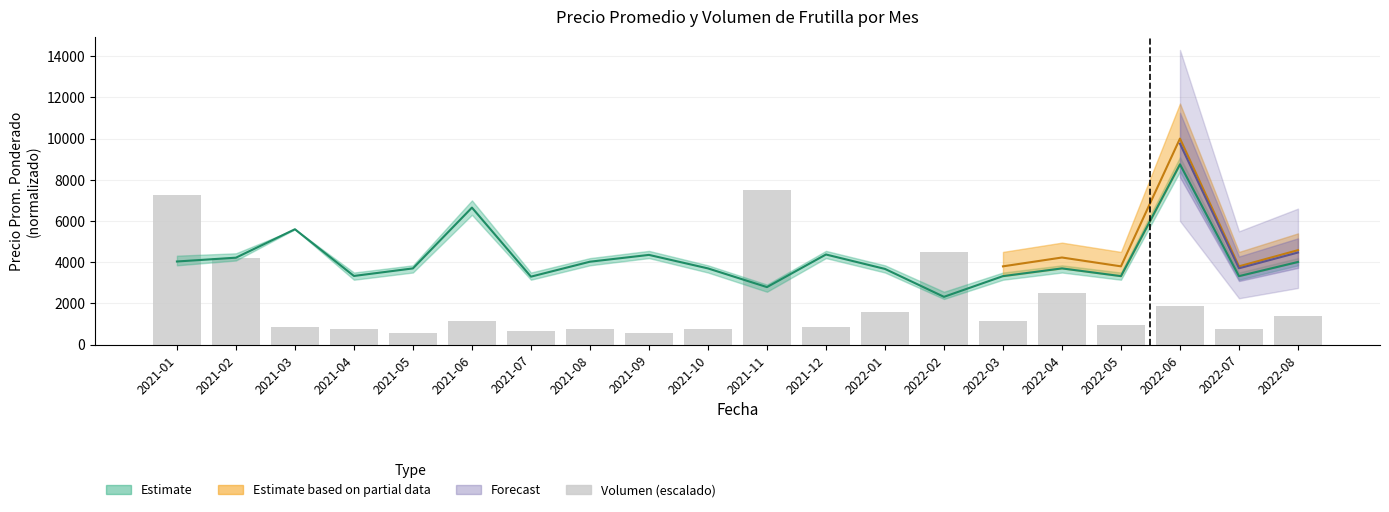

How many values are below 1171?

10